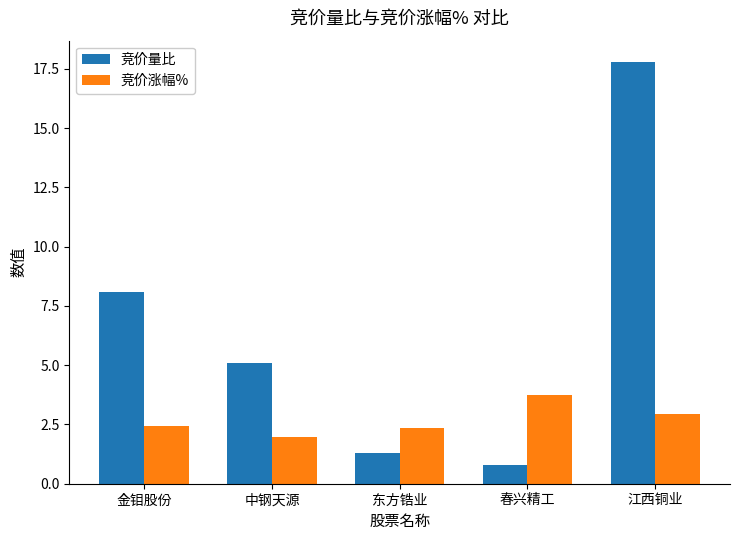

Reading left to right, transcribe all the data shown in this chart.

竞价量比: 8.1	5.1	1.3	0.8	17.8
竞价涨幅%: 2.5	2.0	2.4	3.8	3.0